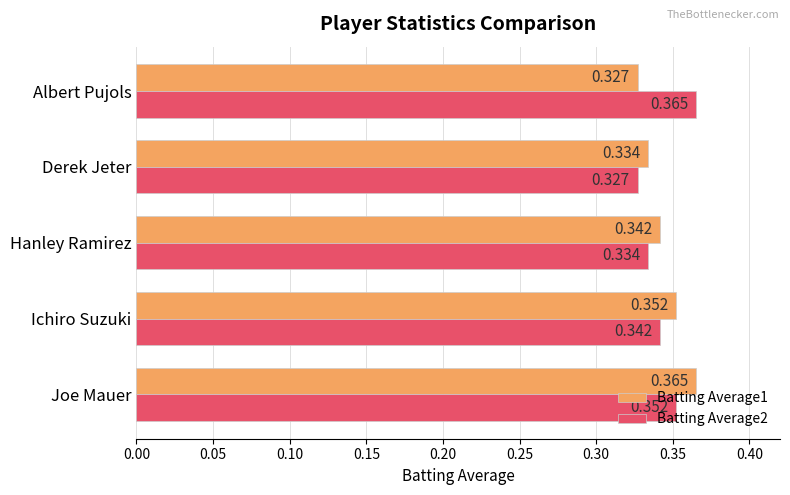

Where is Batting Average2 nearest to the value 0?

Derek Jeter